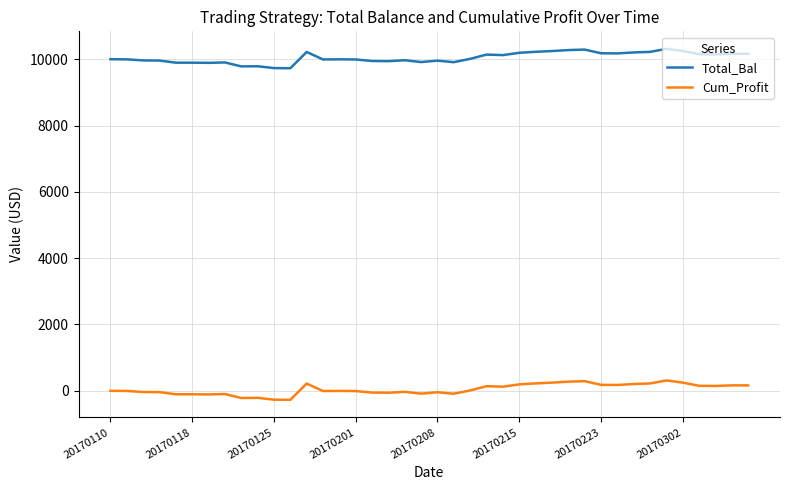

What is the difference between the maximum and second lowest values in the Cum_Profit series?

579.1